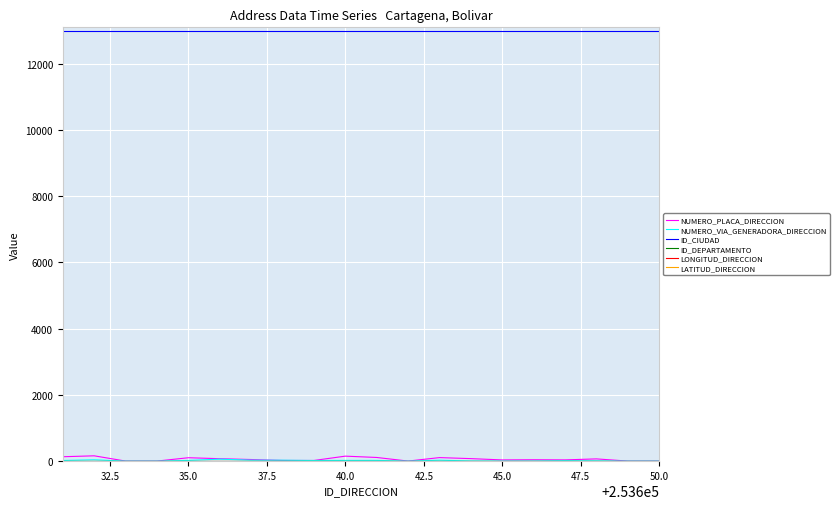

True or false: LONGITUD_DIRECCION and NUMERO_PLACA_DIRECCION intersect in this chart.

False